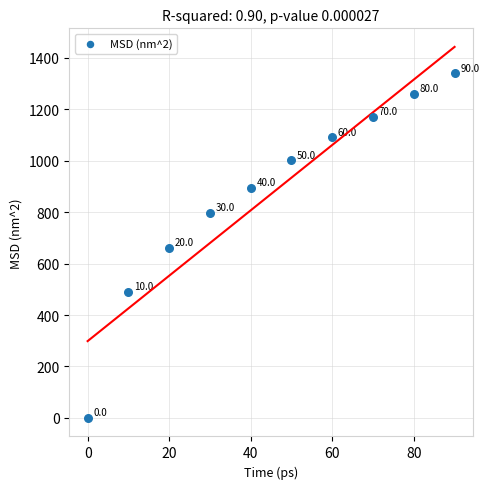

What Y value in the scatter plot is closest to 669?

661.9